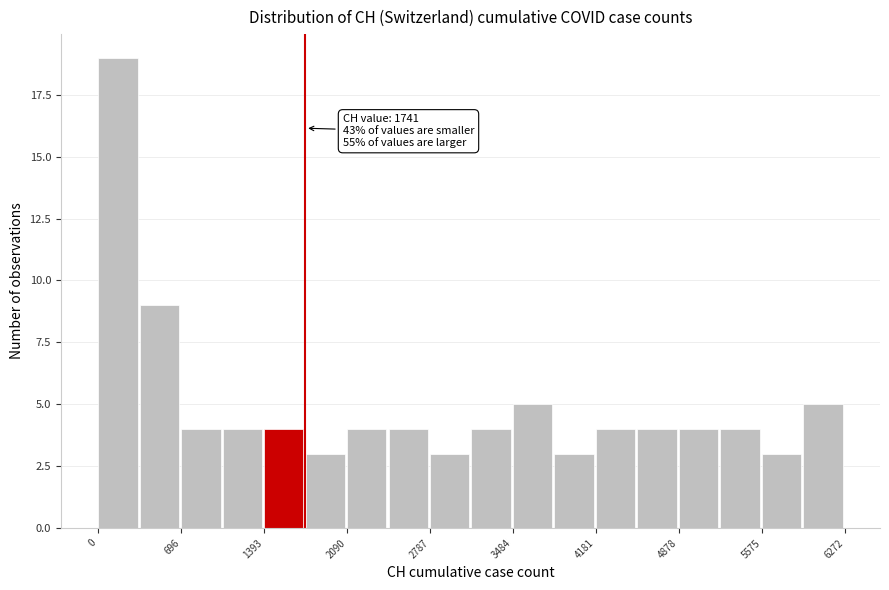

Read against the x-axis, roughly where is the centre of the tallest bar?

200